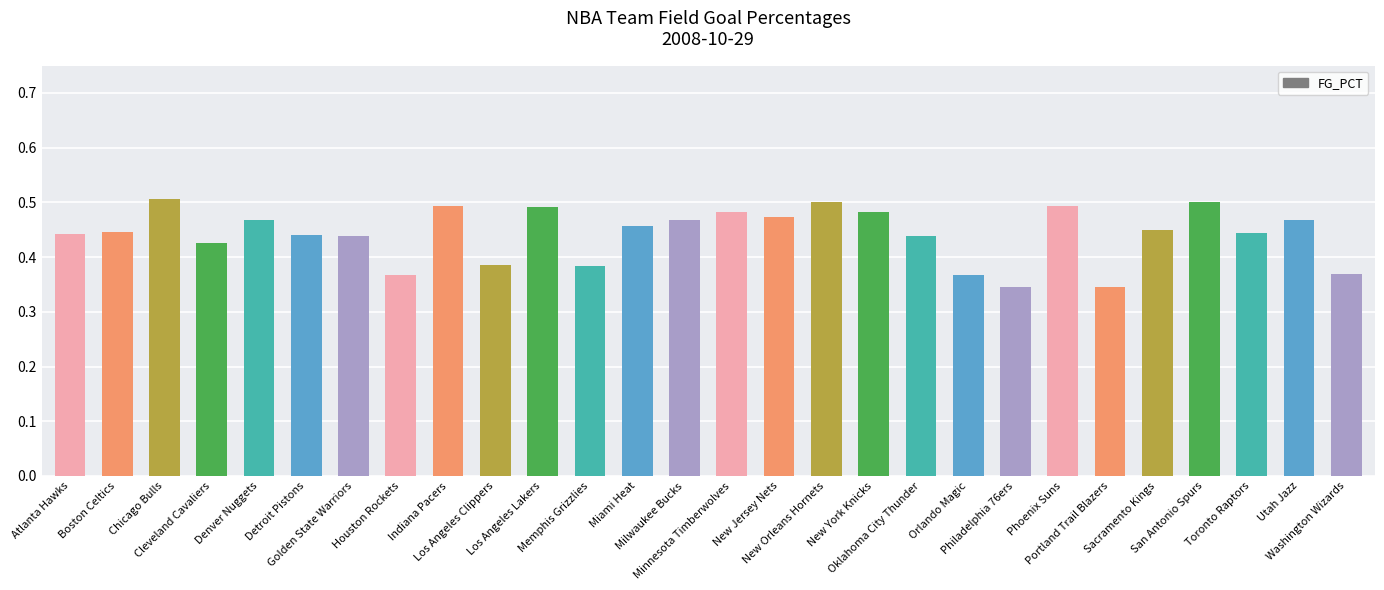

What is the difference between the maximum and minimum values?

0.2